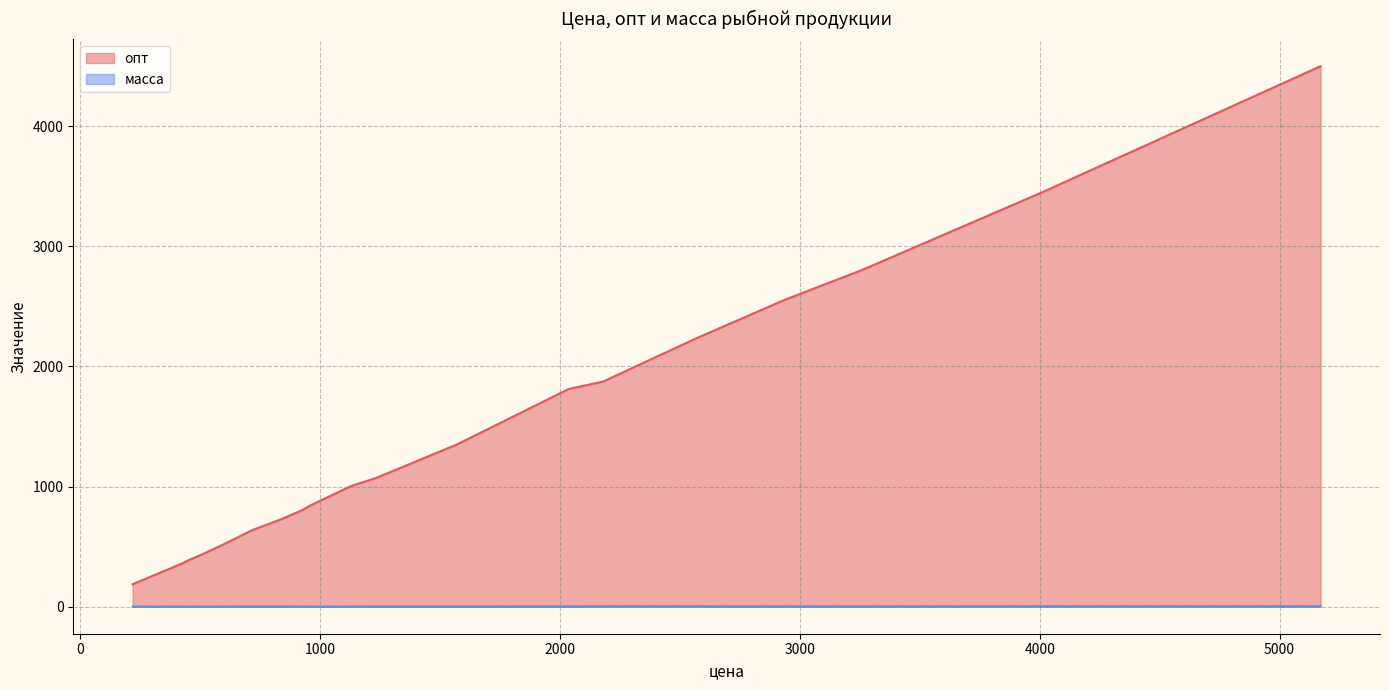

Which series has the widest spread of values?

опт